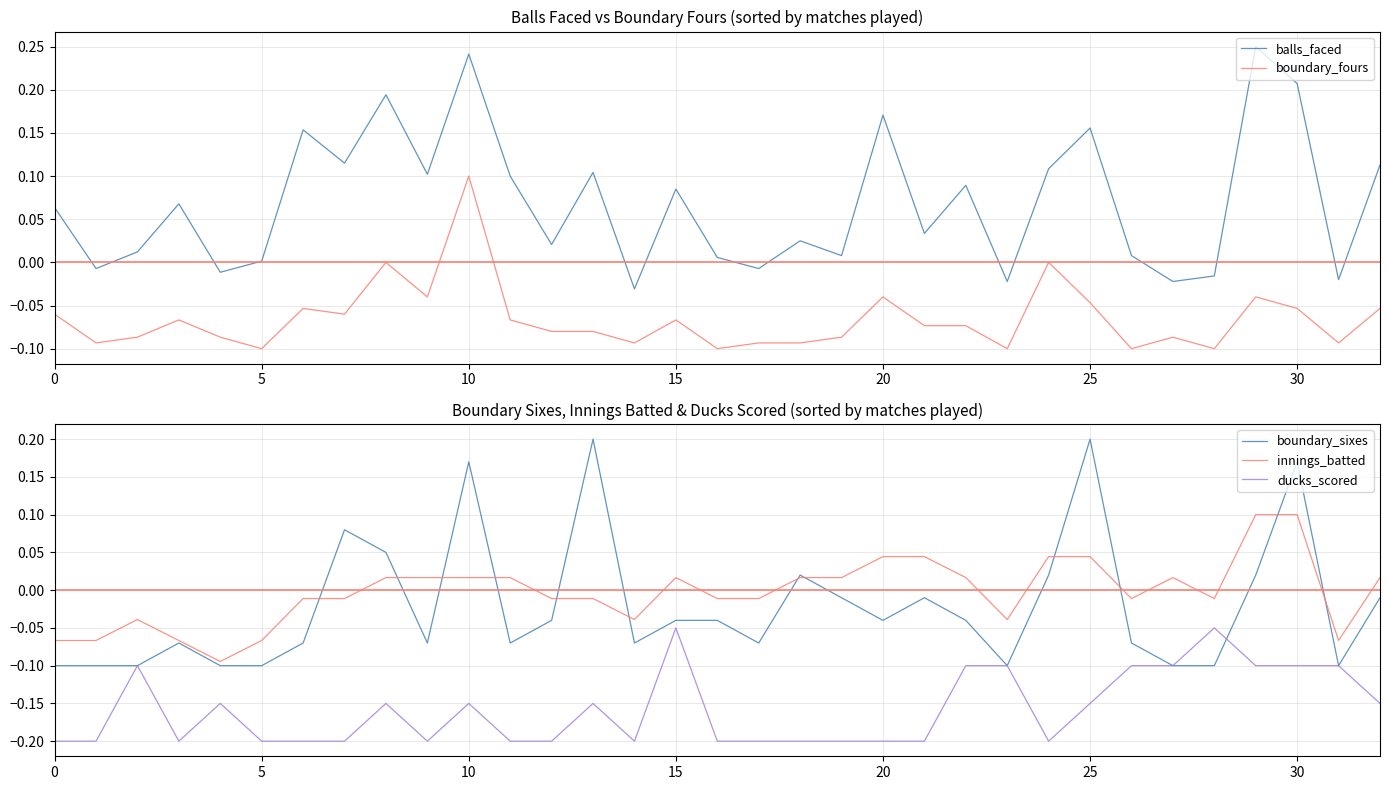

Does the chart display data point markers on the line(s)?

No